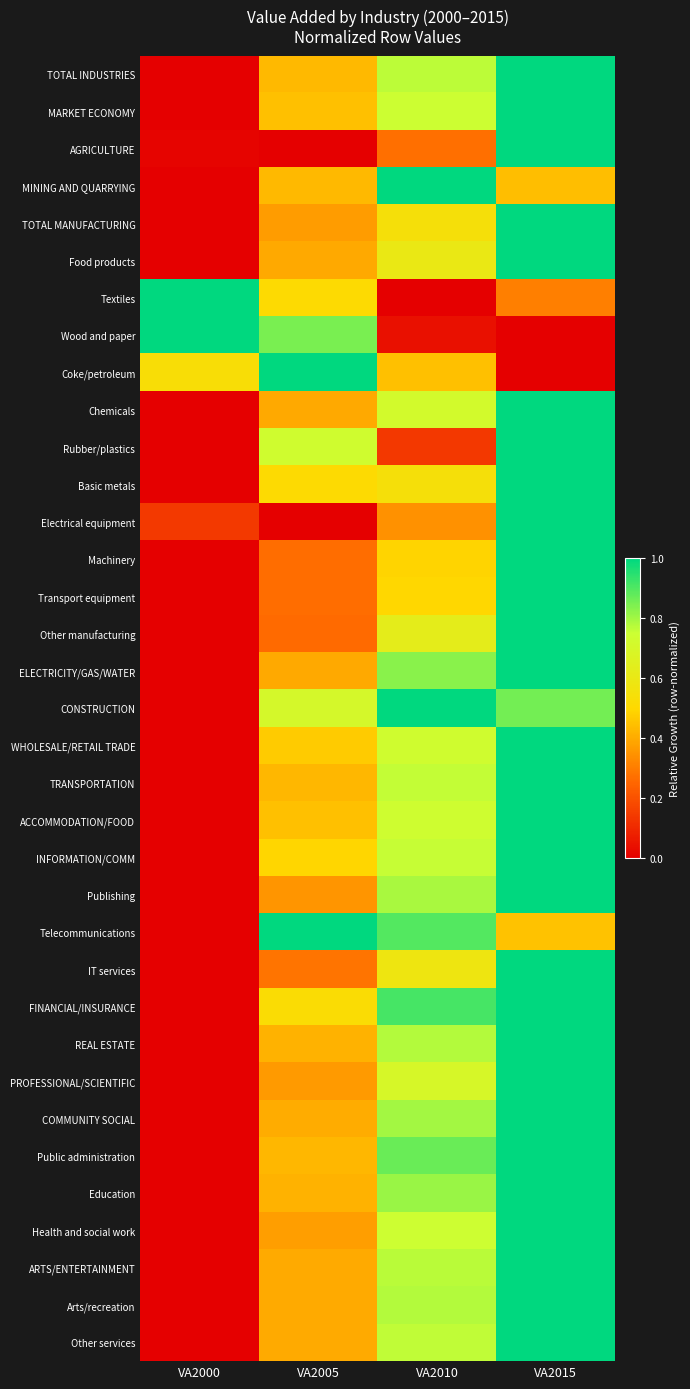

Reading right to left, what are all the values shown in this chart?

TOTAL INDUSTRIES: VA2015=1.0	VA2010=0.8	VA2005=0.4	VA2000=0.0
MARKET ECONOMY: VA2015=1.0	VA2010=0.7	VA2005=0.4	VA2000=0.0
AGRICULTURE: VA2015=1.0	VA2010=0.3	VA2005=0.0	VA2000=0.0
MINING AND QUARRYING: VA2015=0.4	VA2010=1.0	VA2005=0.4	VA2000=0.0
TOTAL MANUFACTURING: VA2015=1.0	VA2010=0.5	VA2005=0.4	VA2000=0.0
Food products: VA2015=1.0	VA2010=0.6	VA2005=0.4	VA2000=0.0
Textiles: VA2015=0.3	VA2010=0.0	VA2005=0.5	VA2000=1.0
Wood and paper: VA2015=0.0	VA2010=0.0	VA2005=0.9	VA2000=1.0
Coke/petroleum: VA2015=0.0	VA2010=0.4	VA2005=1.0	VA2000=0.5
Chemicals: VA2015=1.0	VA2010=0.7	VA2005=0.4	VA2000=0.0
Rubber/plastics: VA2015=1.0	VA2010=0.1	VA2005=0.7	VA2000=0.0
Basic metals: VA2015=1.0	VA2010=0.5	VA2005=0.5	VA2000=0.0
Electrical equipment: VA2015=1.0	VA2010=0.3	VA2005=0.0	VA2000=0.1
Machinery: VA2015=1.0	VA2010=0.5	VA2005=0.3	VA2000=0.0
Transport equipment: VA2015=1.0	VA2010=0.5	VA2005=0.3	VA2000=0.0
Other manufacturing: VA2015=1.0	VA2010=0.6	VA2005=0.3	VA2000=0.0
ELECTRICITY/GAS/WATER: VA2015=1.0	VA2010=0.8	VA2005=0.4	VA2000=0.0
CONSTRUCTION: VA2015=0.9	VA2010=1.0	VA2005=0.7	VA2000=0.0
WHOLESALE/RETAIL TRADE: VA2015=1.0	VA2010=0.7	VA2005=0.5	VA2000=0.0
TRANSPORTATION: VA2015=1.0	VA2010=0.8	VA2005=0.4	VA2000=0.0
ACCOMMODATION/FOOD: VA2015=1.0	VA2010=0.7	VA2005=0.4	VA2000=0.0
INFORMATION/COMM: VA2015=1.0	VA2010=0.8	VA2005=0.5	VA2000=0.0
Publishing: VA2015=1.0	VA2010=0.8	VA2005=0.4	VA2000=0.0
Telecommunications: VA2015=0.5	VA2010=0.9	VA2005=1.0	VA2000=0.0
IT services: VA2015=1.0	VA2010=0.6	VA2005=0.3	VA2000=0.0
FINANCIAL/INSURANCE: VA2015=1.0	VA2010=0.9	VA2005=0.5	VA2000=0.0
REAL ESTATE: VA2015=1.0	VA2010=0.8	VA2005=0.4	VA2000=0.0
PROFESSIONAL/SCIENTIFIC: VA2015=1.0	VA2010=0.7	VA2005=0.4	VA2000=0.0
COMMUNITY SOCIAL: VA2015=1.0	VA2010=0.8	VA2005=0.4	VA2000=0.0
Public administration: VA2015=1.0	VA2010=0.9	VA2005=0.4	VA2000=0.0
Education: VA2015=1.0	VA2010=0.8	VA2005=0.4	VA2000=0.0
Health and social work: VA2015=1.0	VA2010=0.7	VA2005=0.4	VA2000=0.0
ARTS/ENTERTAINMENT: VA2015=1.0	VA2010=0.8	VA2005=0.4	VA2000=0.0
Arts/recreation: VA2015=1.0	VA2010=0.8	VA2005=0.4	VA2000=0.0
Other services: VA2015=1.0	VA2010=0.8	VA2005=0.4	VA2000=0.0